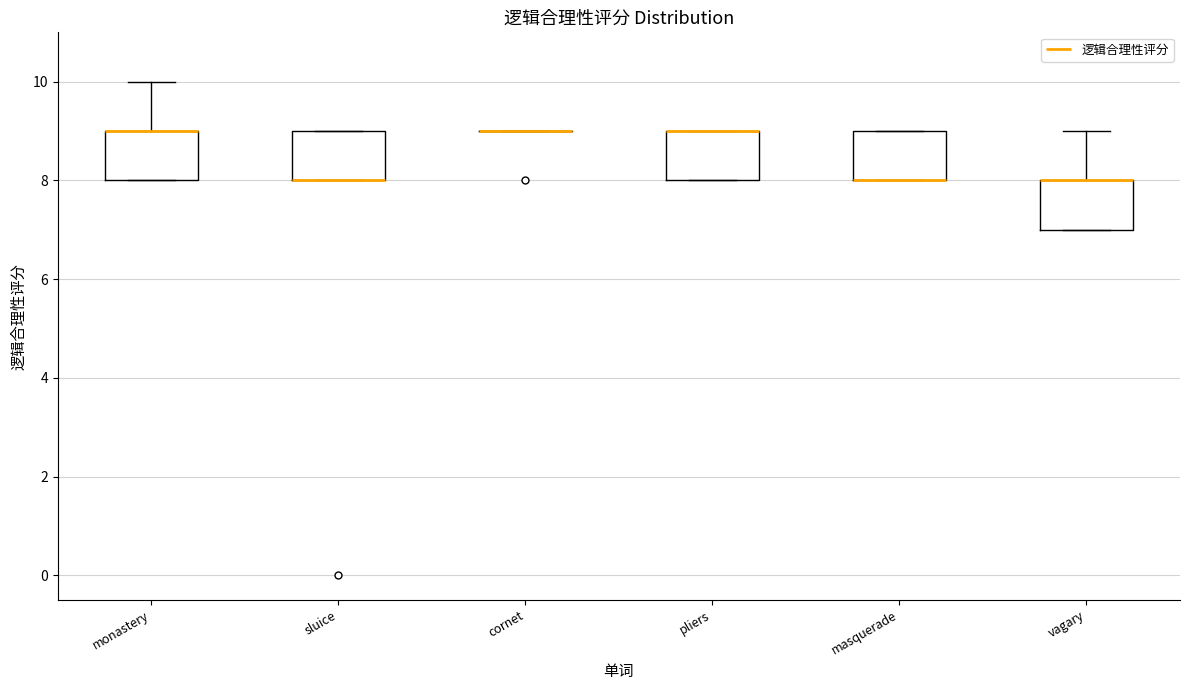

Reading left to right, read every box against the y-axis: the position of its median line, the range the box covers, and the ends of its whiskers. The values are not printed on the chart, so give them approximately, as read against the axis.

monastery: median 9 (drawn on the box's upper edge), box 8 to 9, whiskers 8 to 10
sluice: median 8 (drawn on the box's lower edge), box 8 to 9, whiskers 8 to 9
cornet: box collapsed to a line at 9, whiskers 9 to 9
pliers: median 9 (drawn on the box's upper edge), box 8 to 9, whiskers 8 to 9
masquerade: median 8 (drawn on the box's lower edge), box 8 to 9, whiskers 8 to 9
vagary: median 8 (drawn on the box's upper edge), box 7 to 8, whiskers 7 to 9